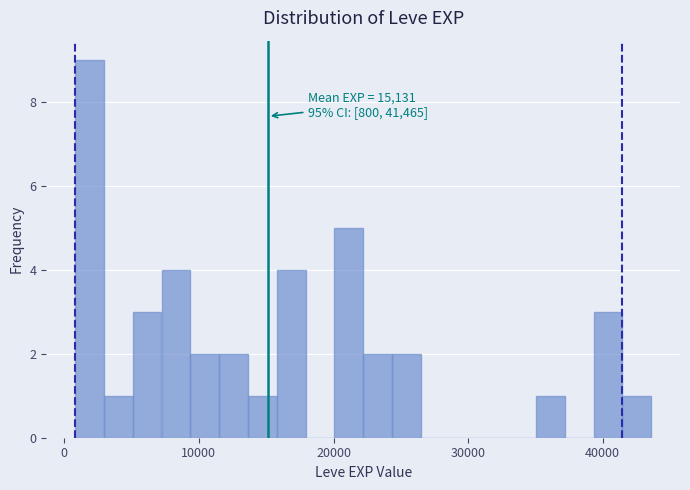

Around what value on the x-axis is the tallest bar? Give the approximate position of its centre, as read against the axis.

2000